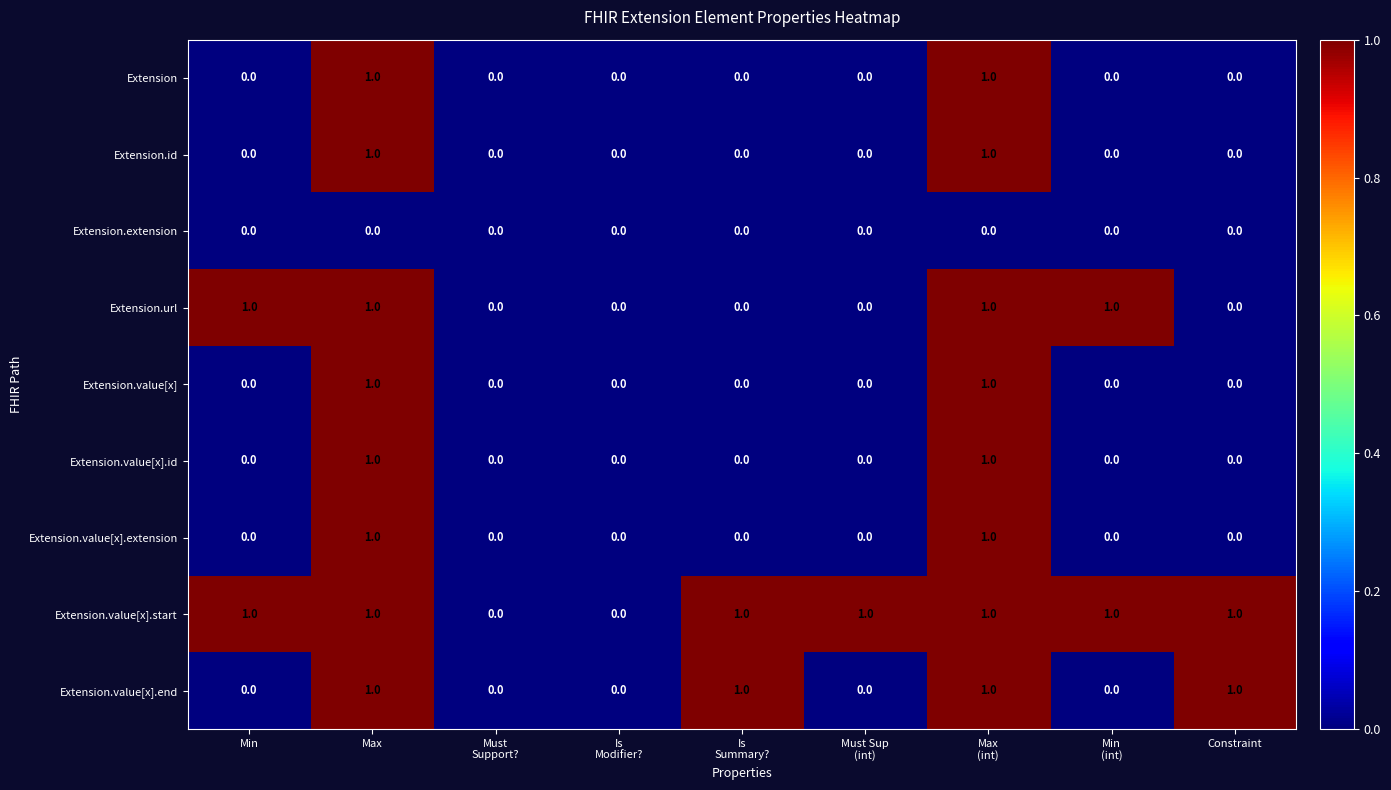

The value of Extension.extension at Constraint is 0. True or false?

True